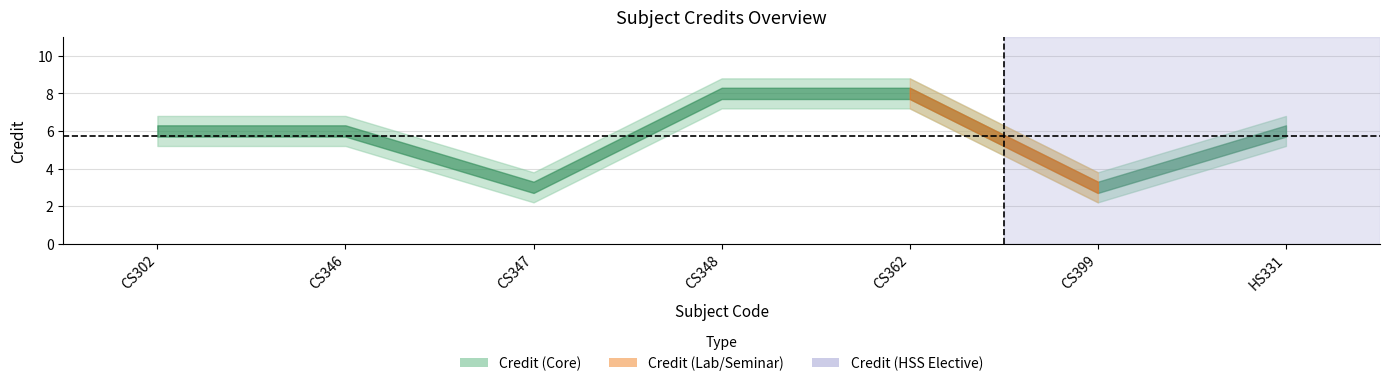

Rank the series by their average value, from highest to lowest.

Credit_upper, Credit, Credit_lower